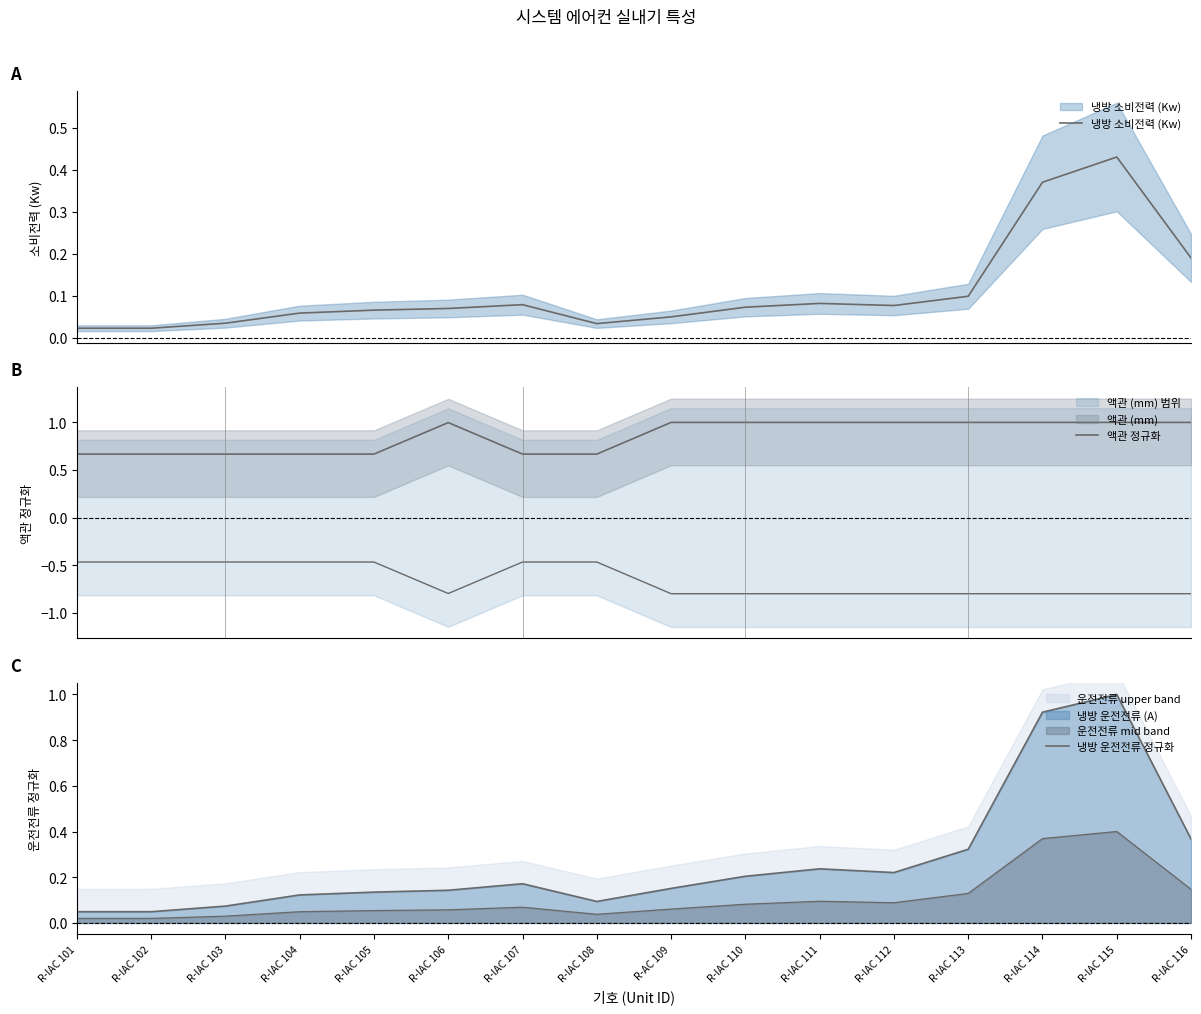

At which label is 냉방 소비전력 (Kw) closest to 0?

R-IAC 101